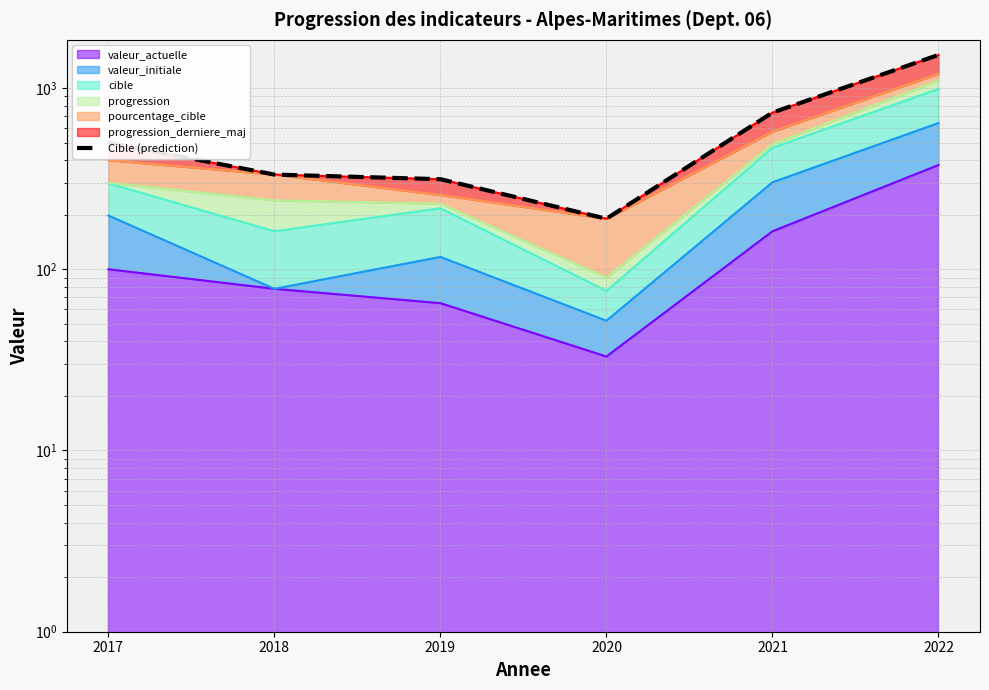

What value does the data have at 2019, to the nearest 100?

300